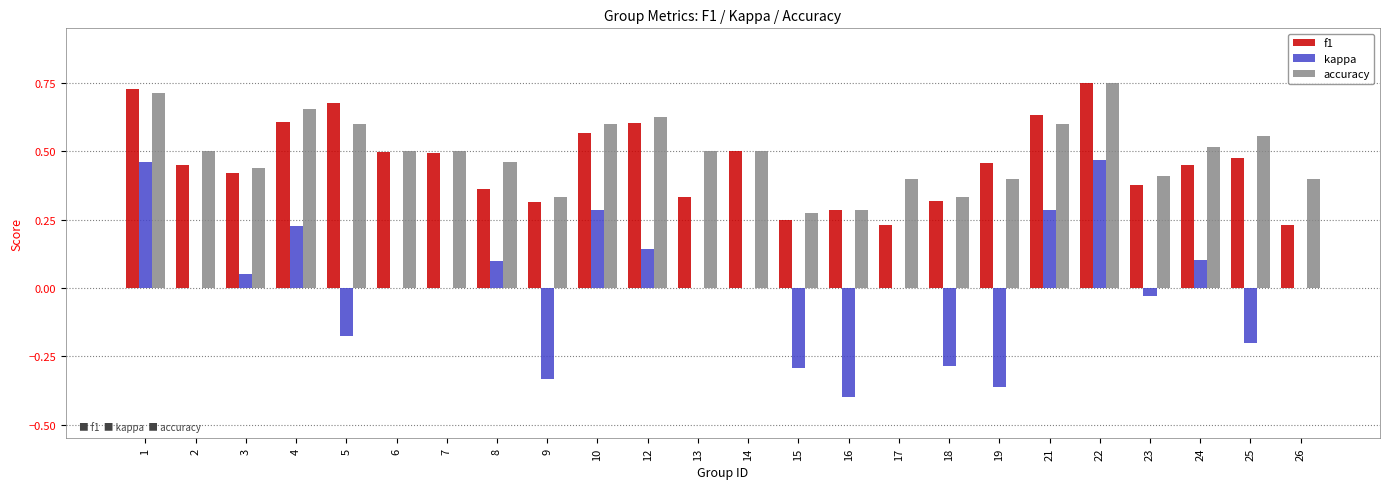

Does the chart contain stacked bars?

No